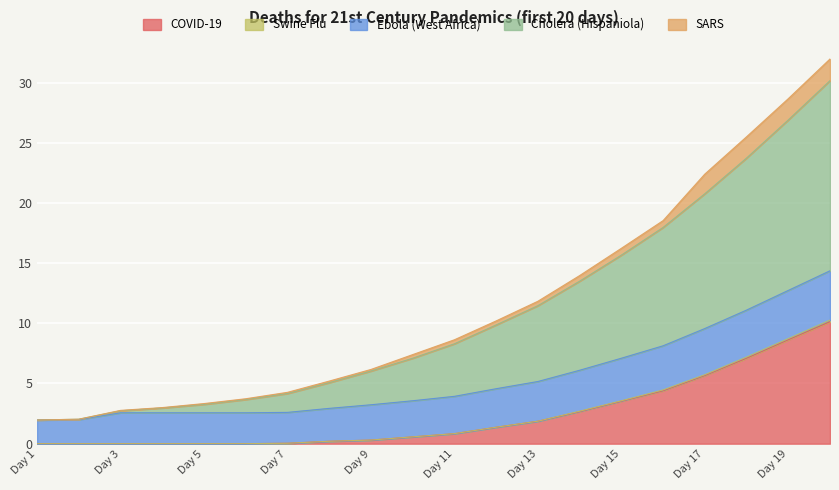

What is the highest value of the COVID-19 series?

10.1